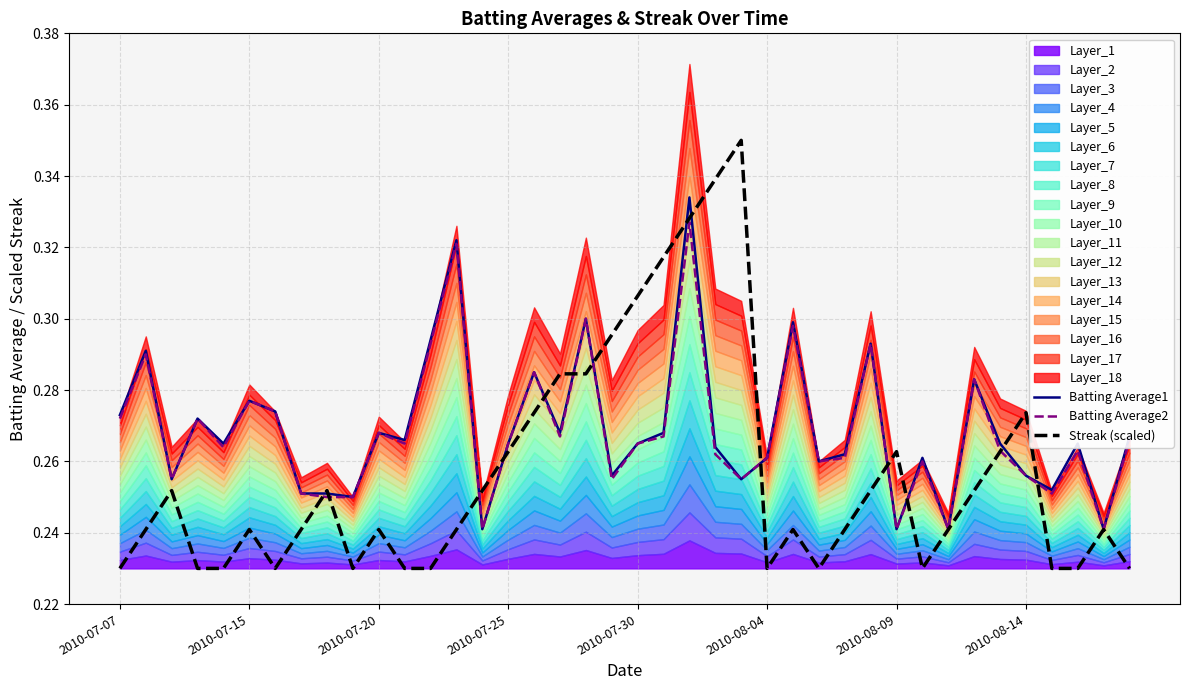

True or false: Batting Average2 has a value of 0.4 at 2010-08-09.

False